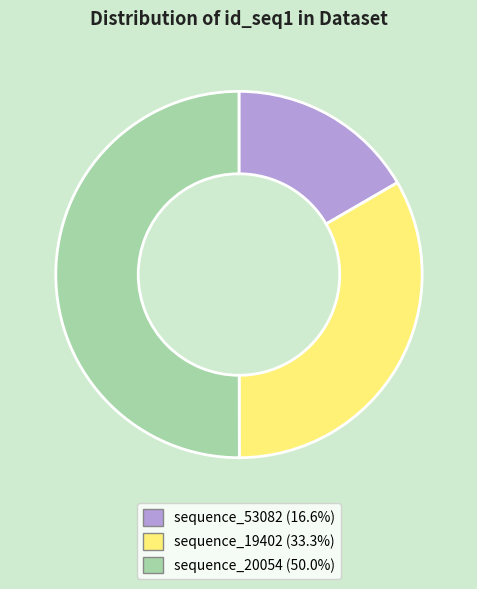

True or false: sequence_19402 accounts for 24% of the total.

False